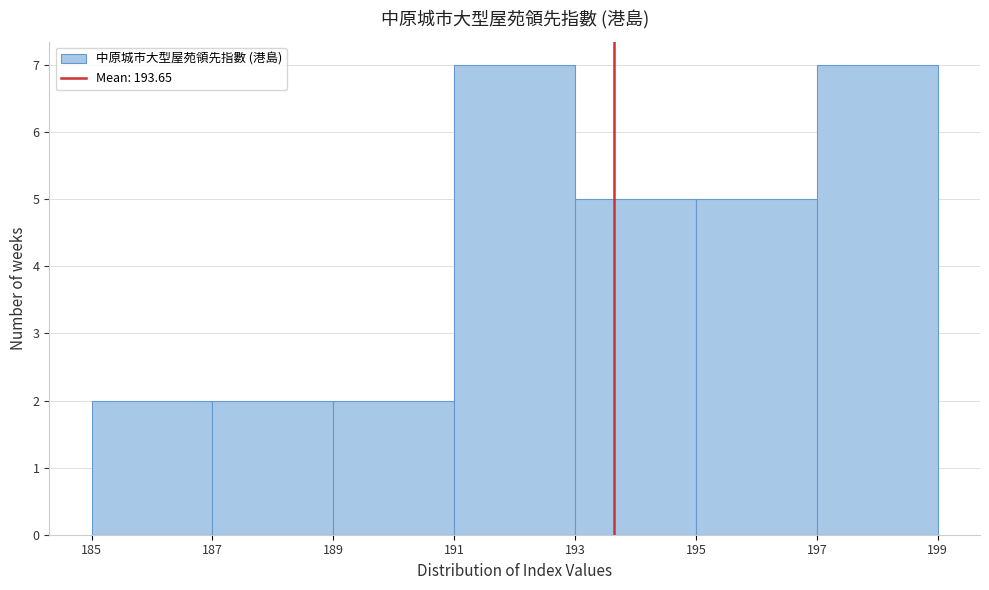

Reading left to right, transcribe this chart: for each bar, give the range it covers on the x-axis and its height. The values are not printed on the chart, so give them approximately, as read against the axis.

185 to 187: 2
187 to 189: 2
189 to 191: 2
191 to 193: 7
193 to 195: 5
195 to 197: 5
197 to 199: 7